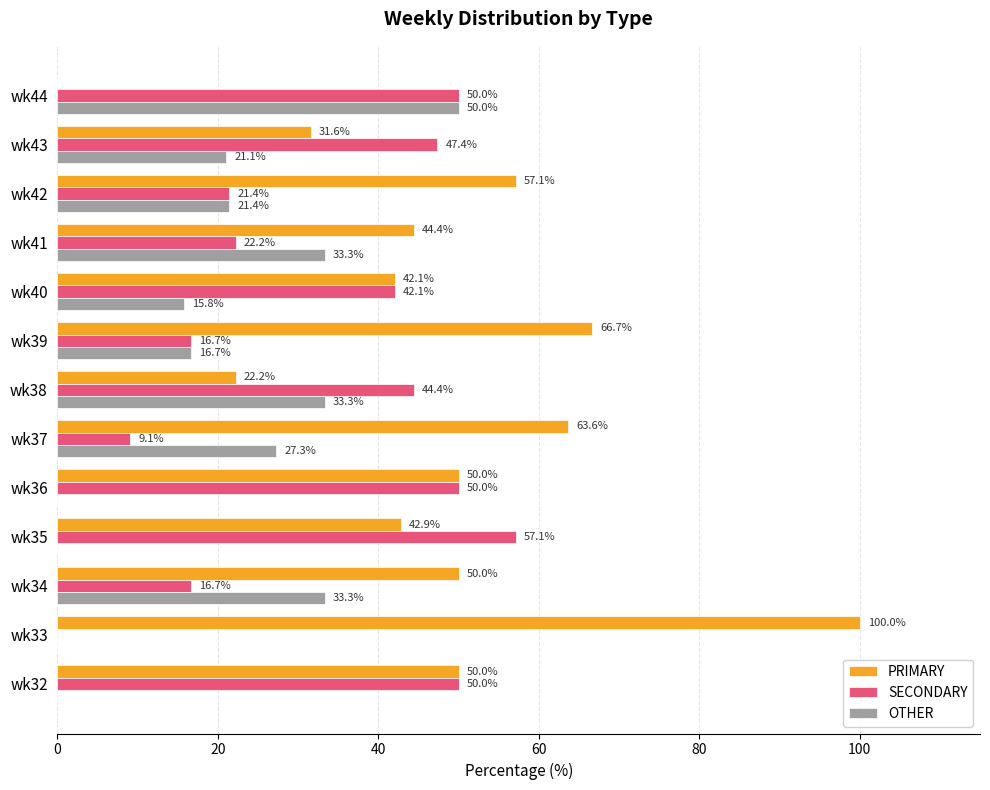

Which category has the highest value across all series?

wk33